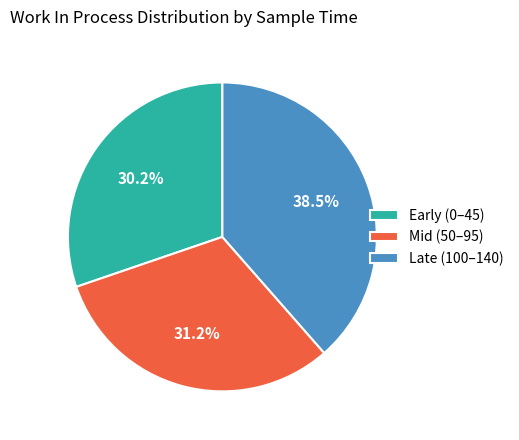

Approximately how many times larger is the value at Early (0–45) compared to Late (100–140)?

0.8